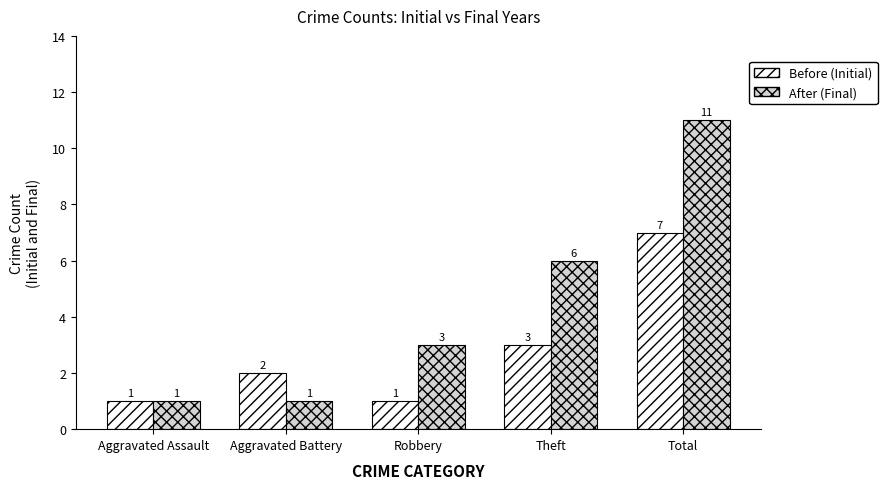

Which series changed the most between Aggravated Assault and Robbery?

After (Final)